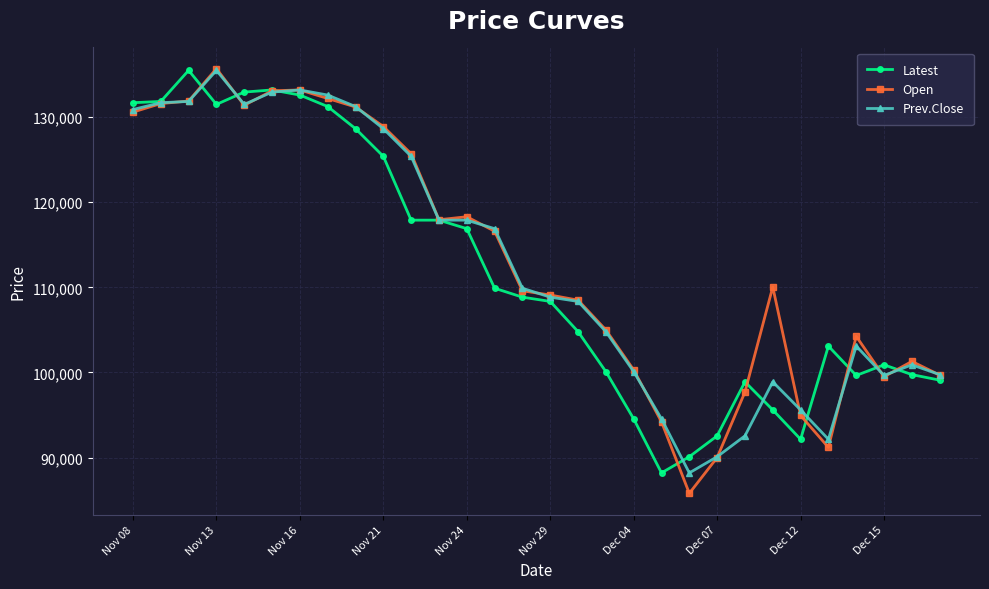

What is the maximum value for Latest?

135500